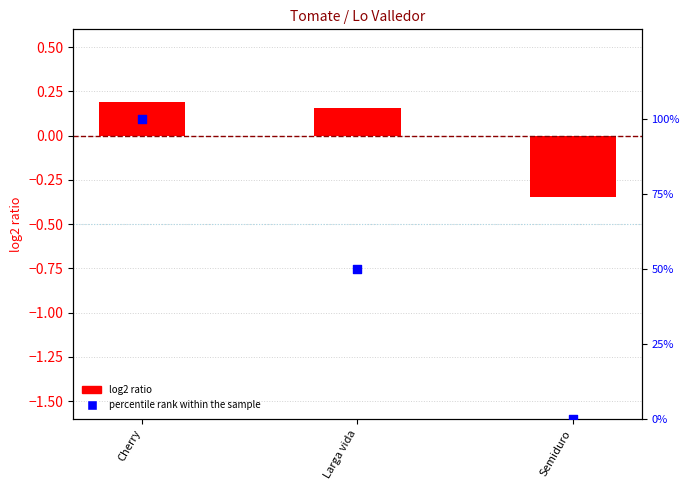

Which series contains the lowest Y value?

log2 ratio